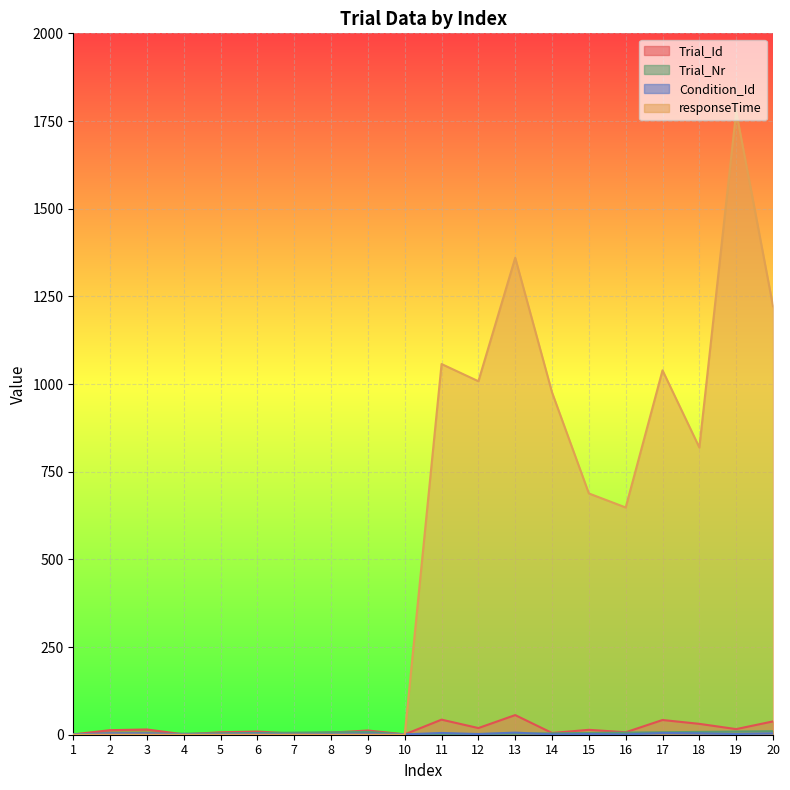

What is the approximate value of Trial_Nr at 10?

1